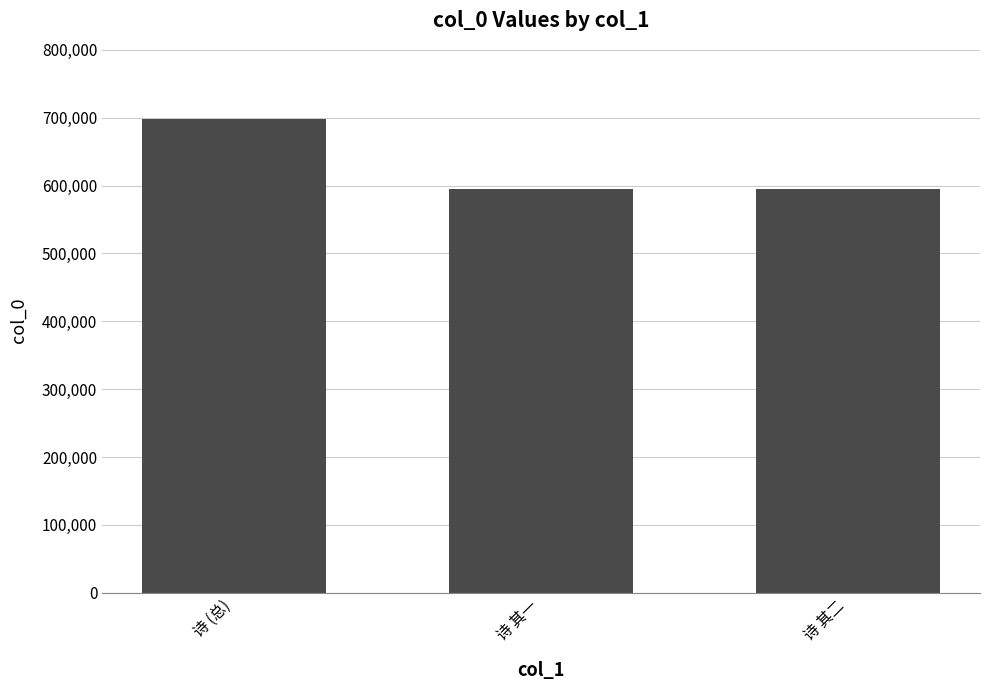

What is the difference between the second highest and minimum values?

1